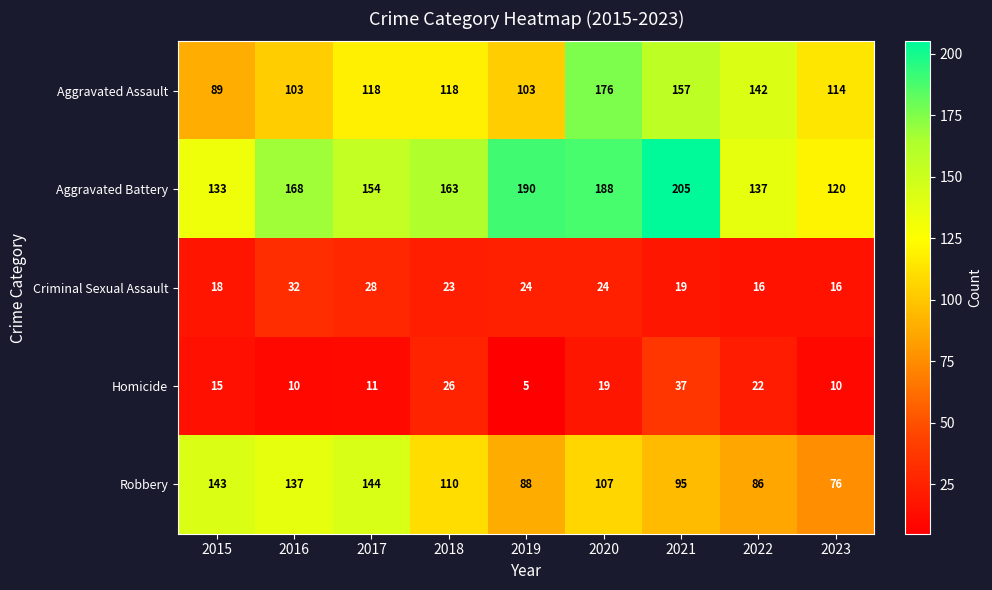

At which category is the sum across all series the highest?

2020